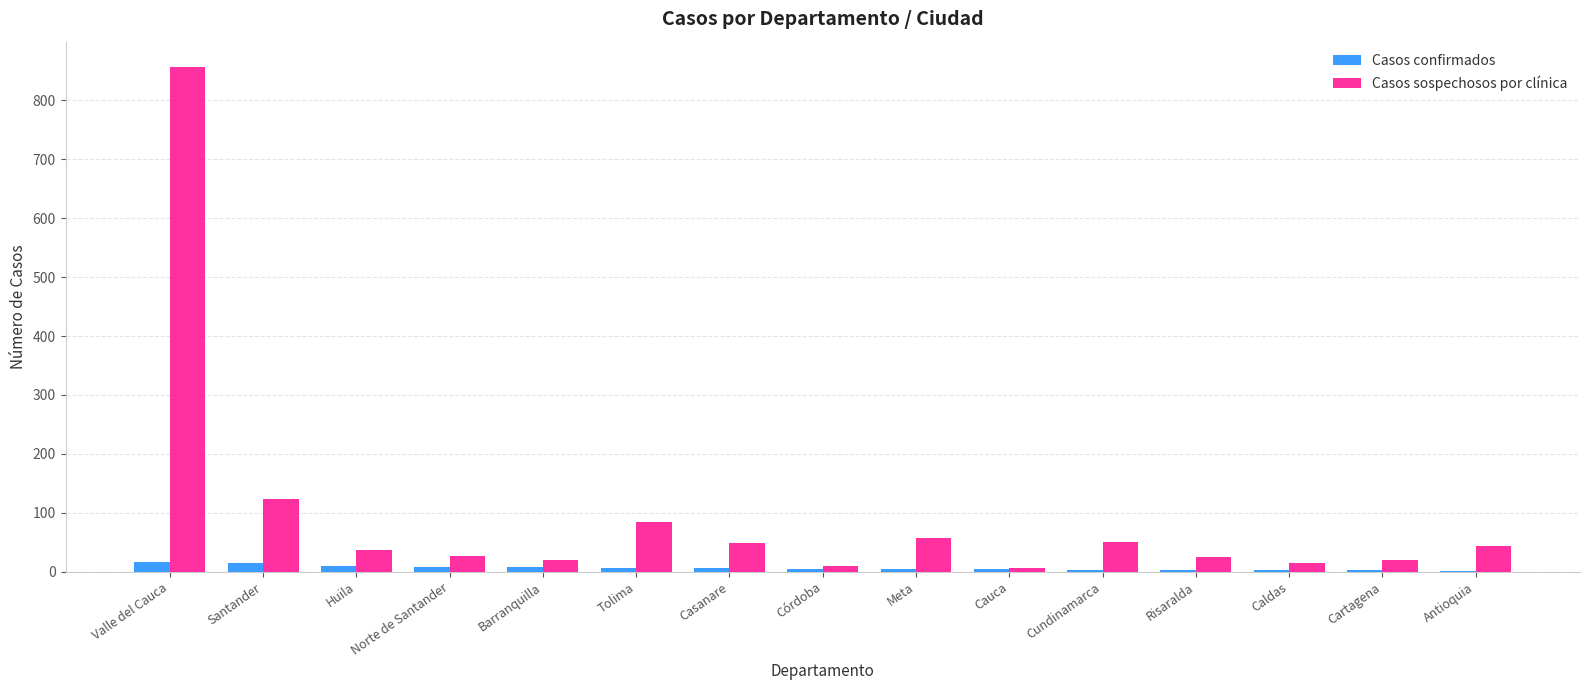

Count the number of categories in the chart.

15